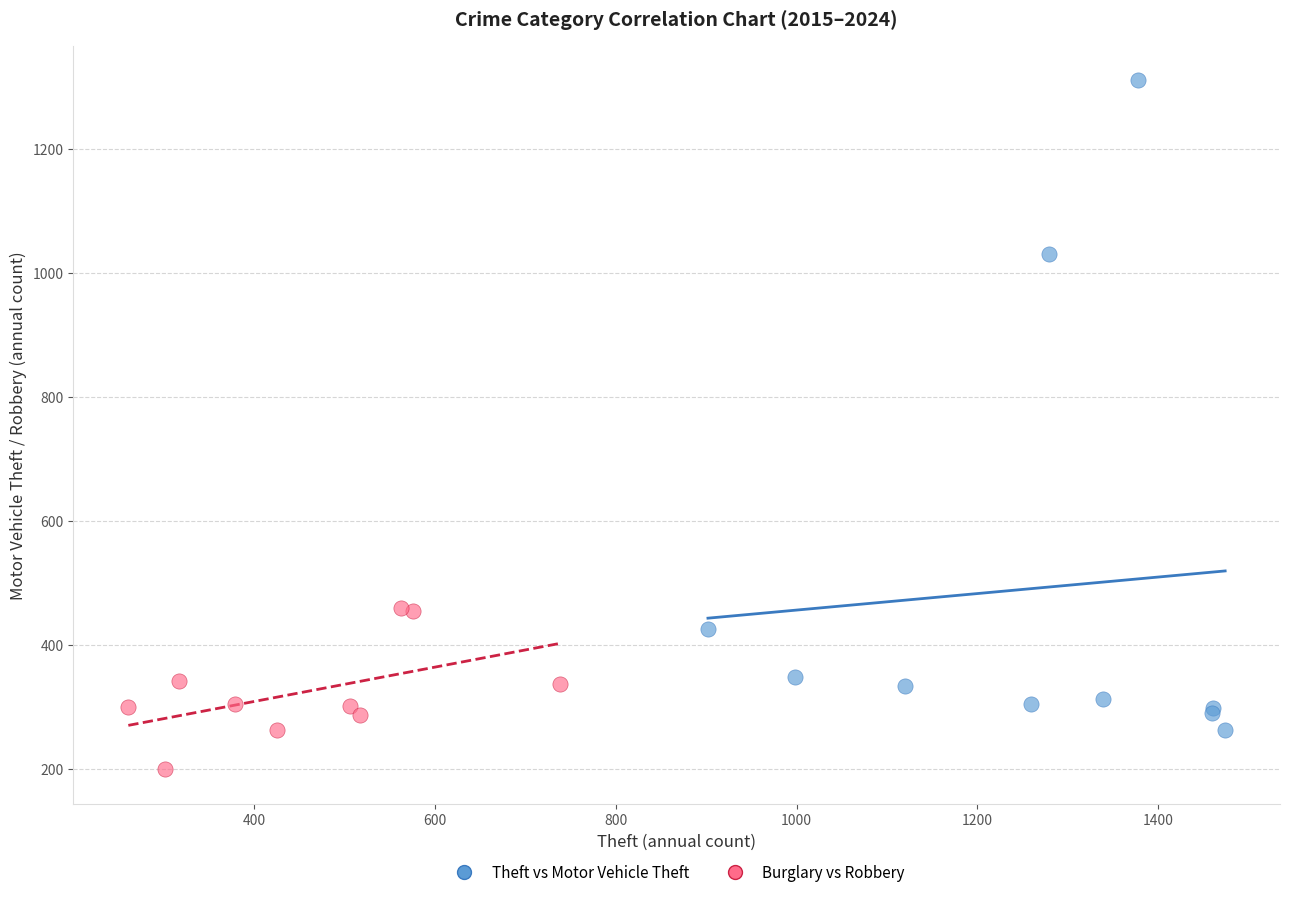

Which series reaches the minimum Y coordinate?

Burglary vs Robbery